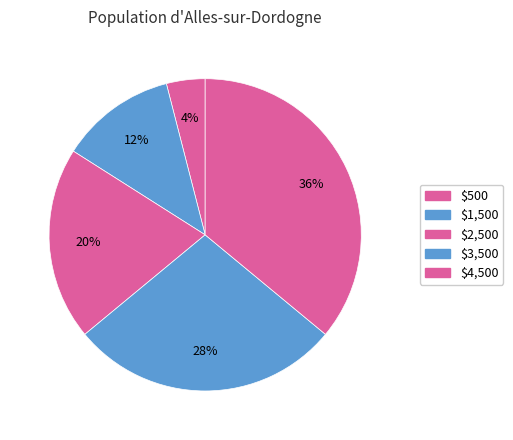

The $4,500 slice represents 36% of the pie. True or false?

True